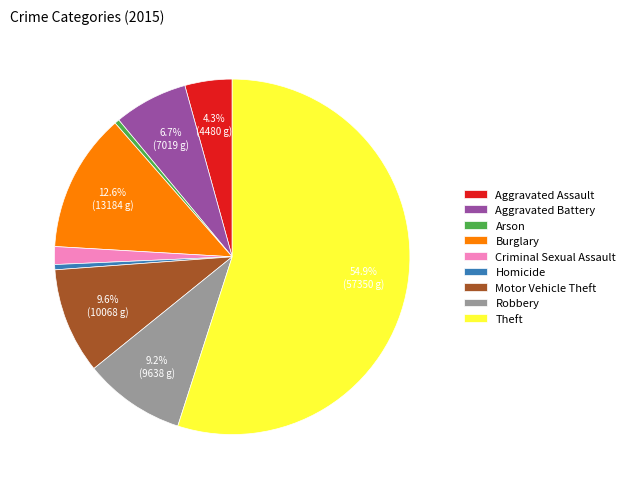

To the nearest percent, what is the difference between the Motor Vehicle Theft and Aggravated Assault slice percentages?

5%